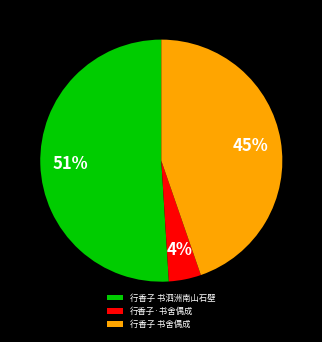

Count the number of slices in the pie.

3